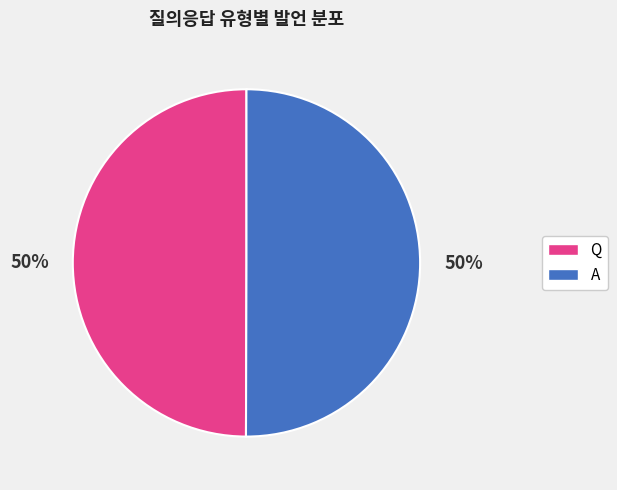

Combined, do Q and A account for over 50%?

Yes